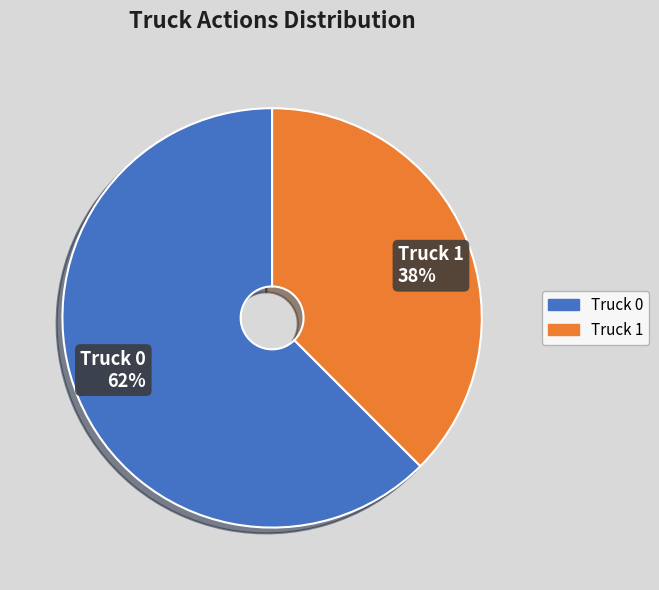

Between Truck 0 and Truck 1, which is larger?

Truck 0